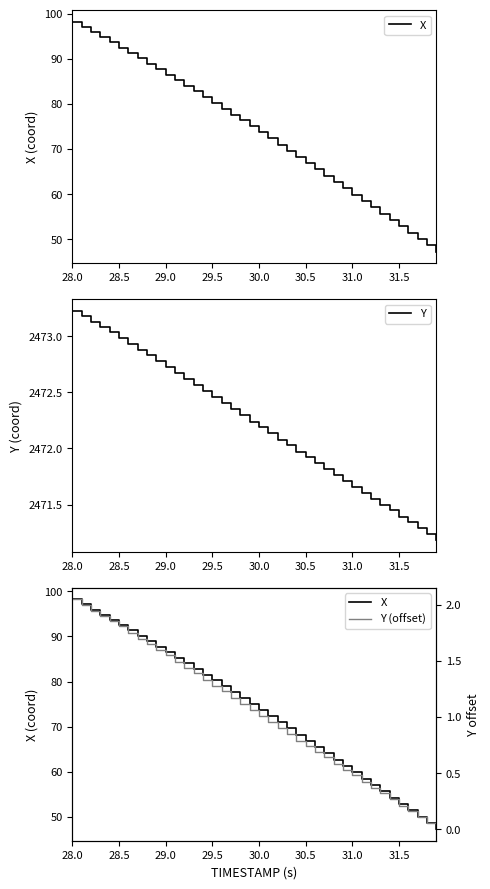

What is the sum of all Y values?

98888.6